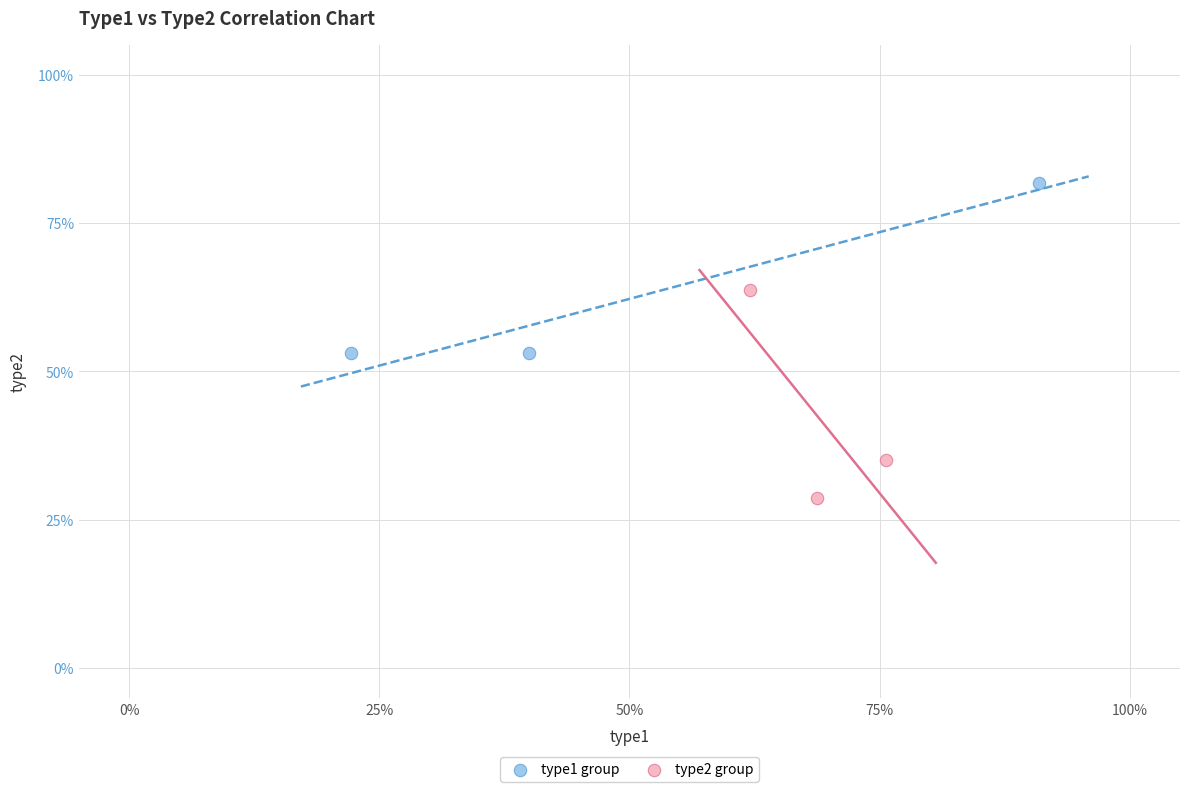

Which series reaches the minimum Y coordinate?

type2 group